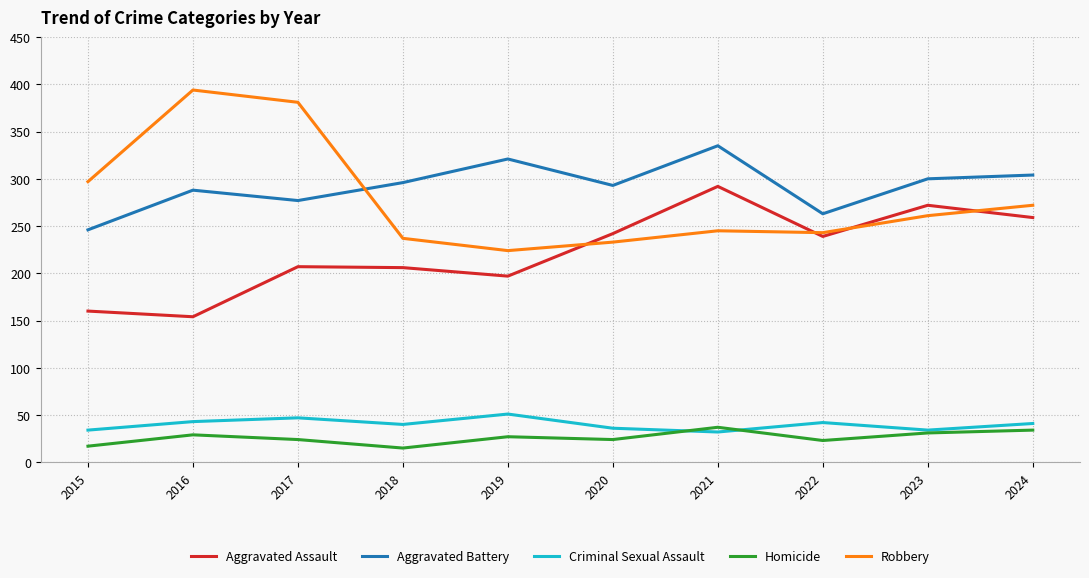

At which label does Robbery first exceed 261?

2015